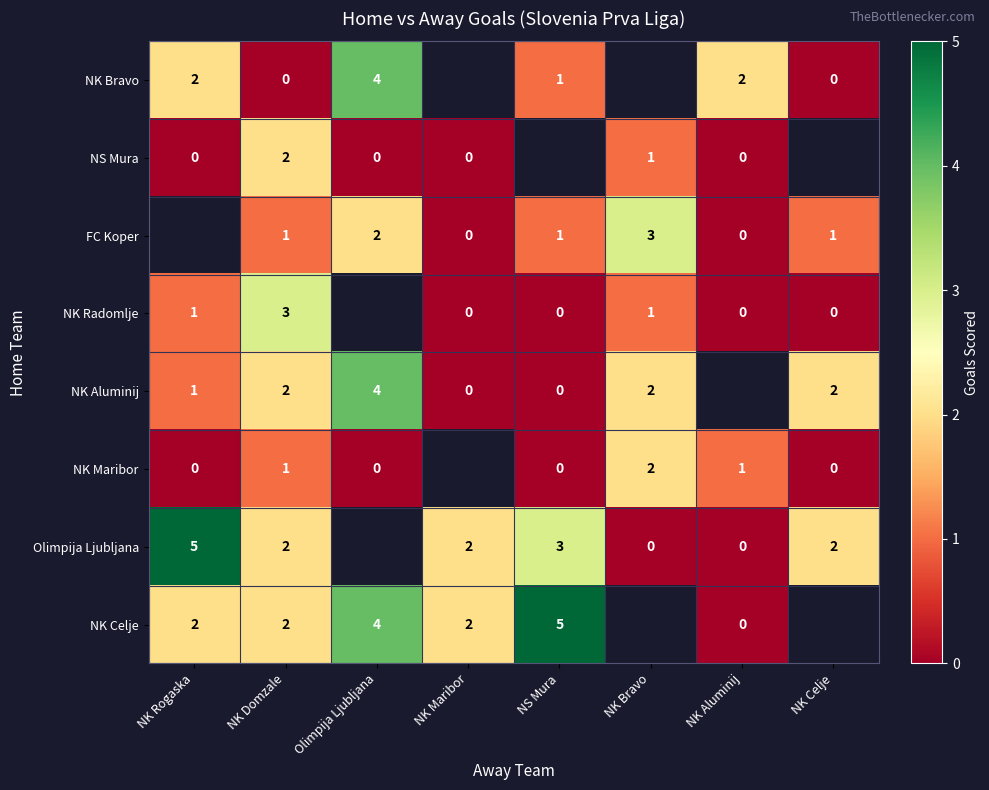

What is the spread (max minus min) of values at NK Domzale?

3